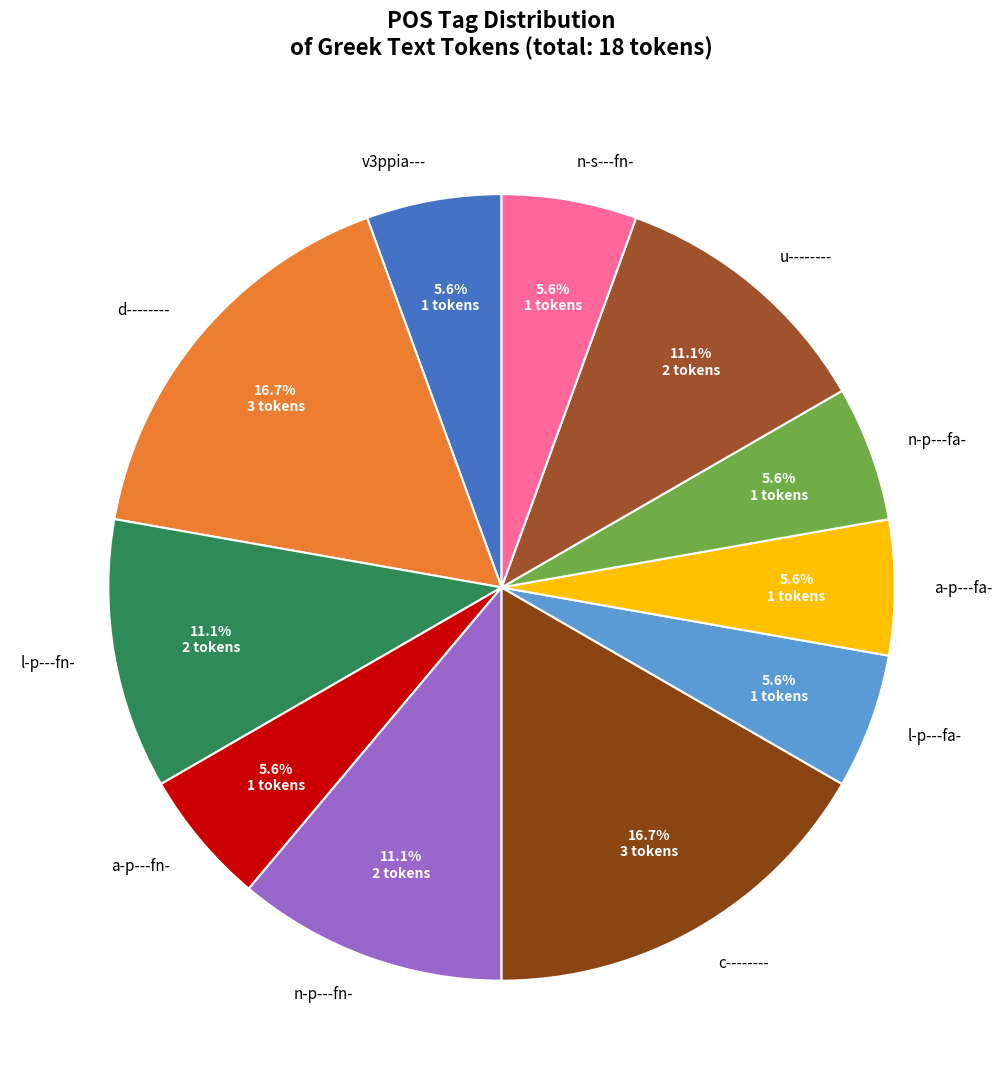

What is the ratio of the value at l-p---fn- to the value at d--------?

0.7